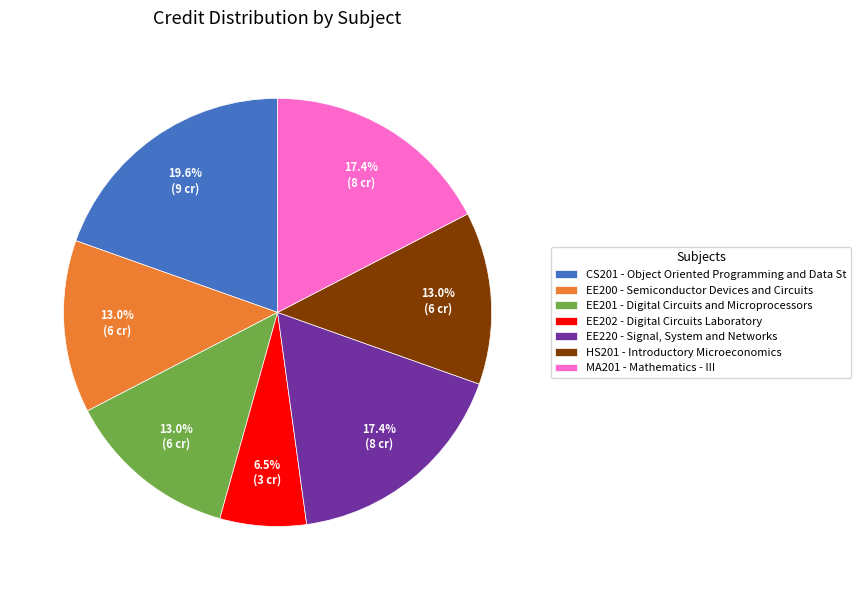

Count the number of slices in the pie.

7